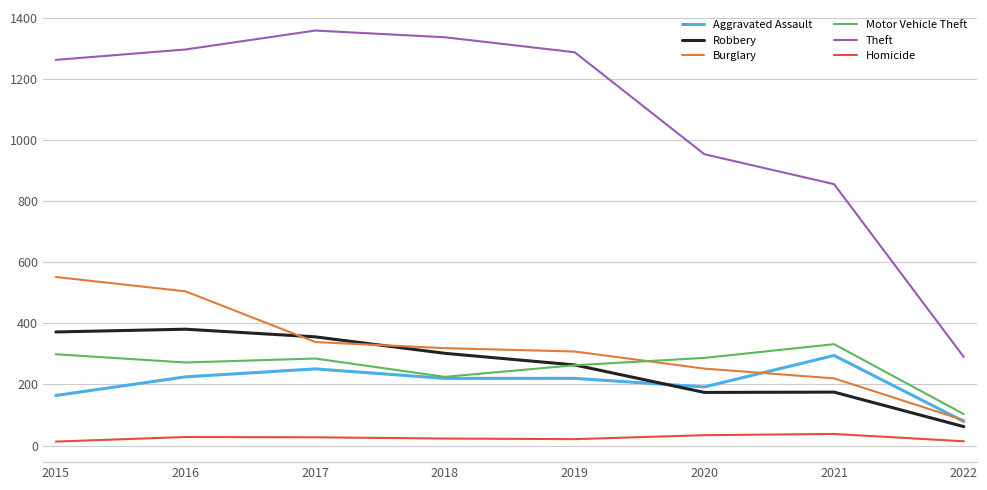

What is the lowest value of the Motor Vehicle Theft series?

103